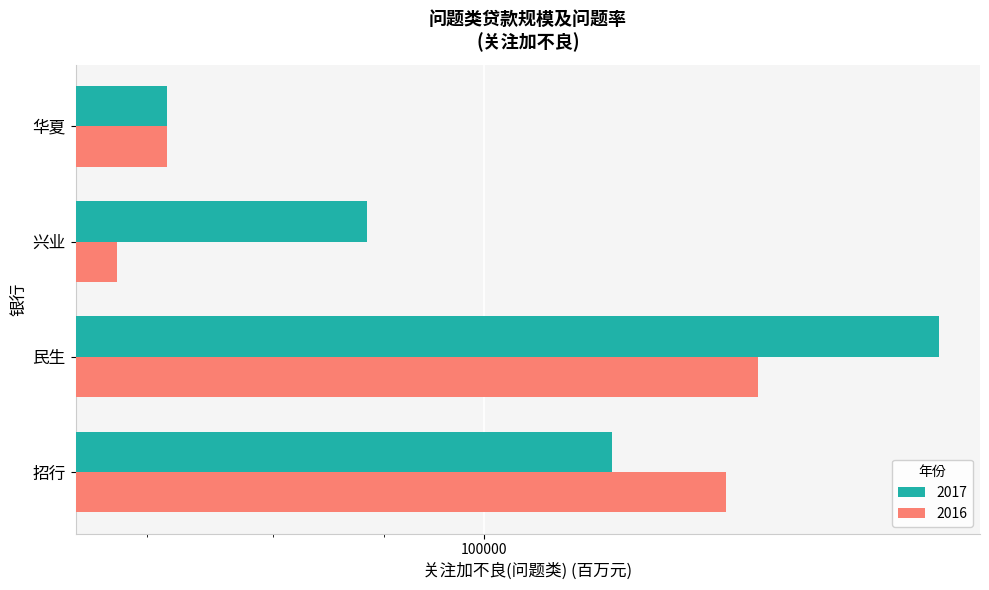

True or false: 2017 has a value of 36097 at 华夏.

False